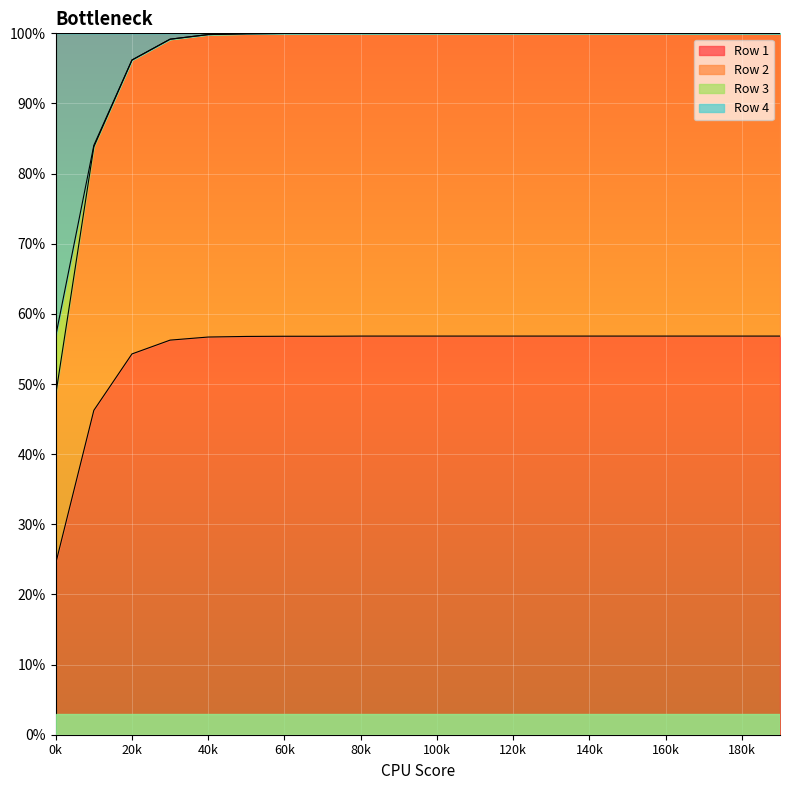

What is the minimum value shown in the chart?

0.2